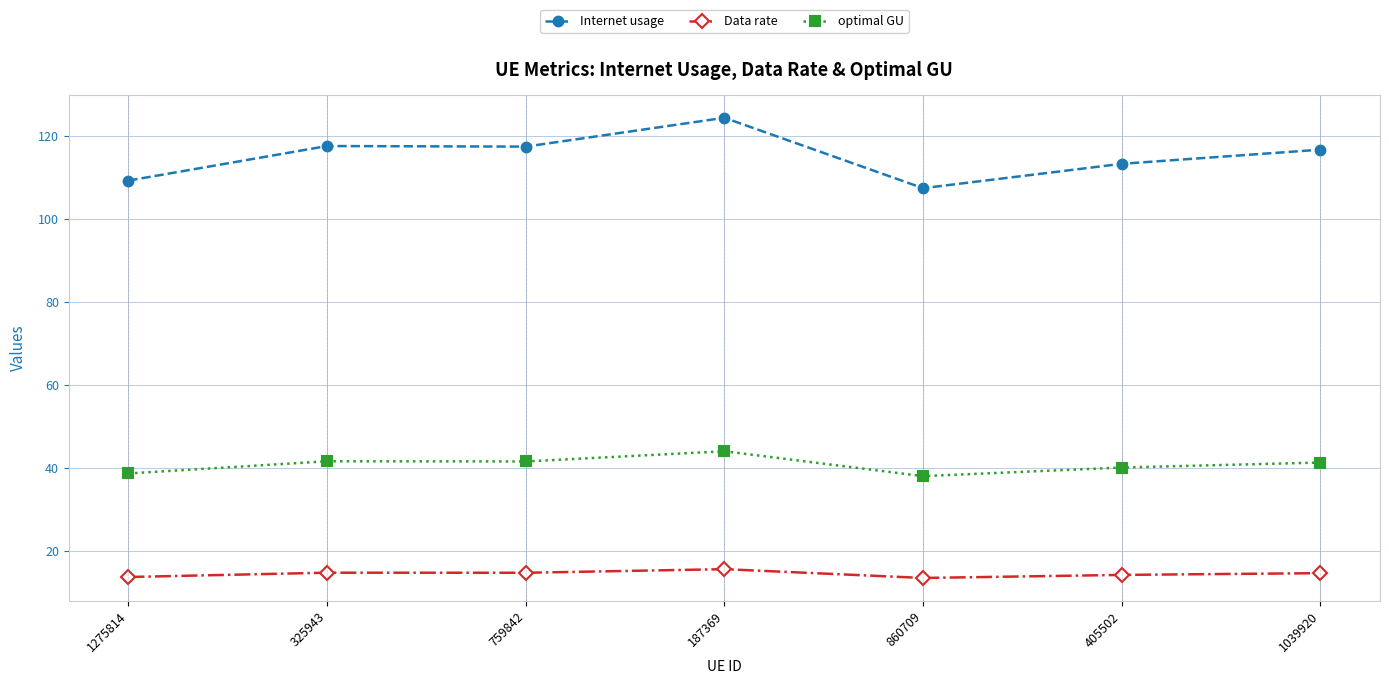

What is the spread (max minus min) of values at 759842?

102.7